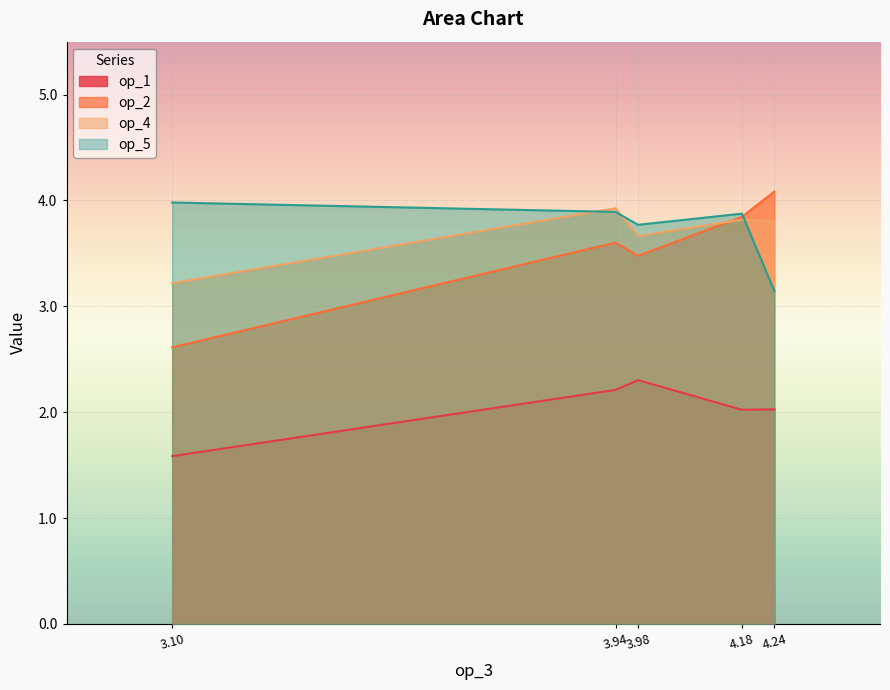

The value of op_4 at 3.94 is 3.9. True or false?

True